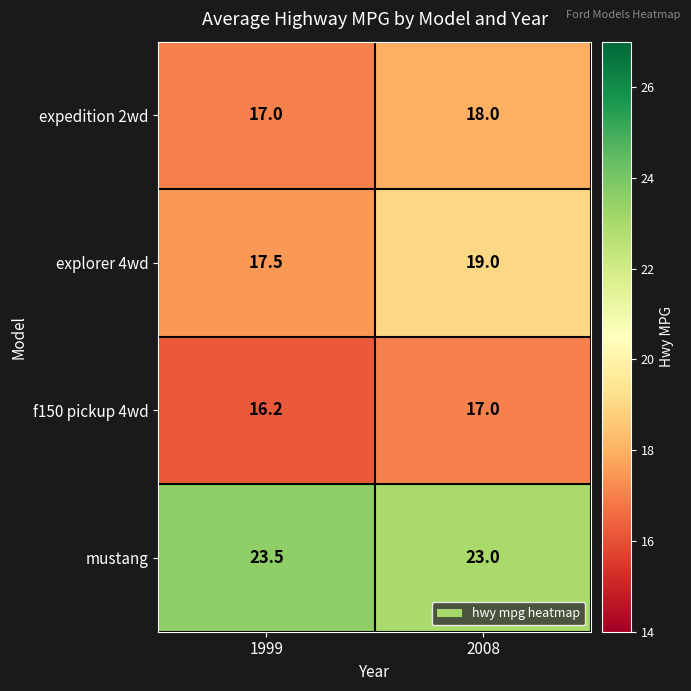

Where is mustang nearest to the value 23?

2008